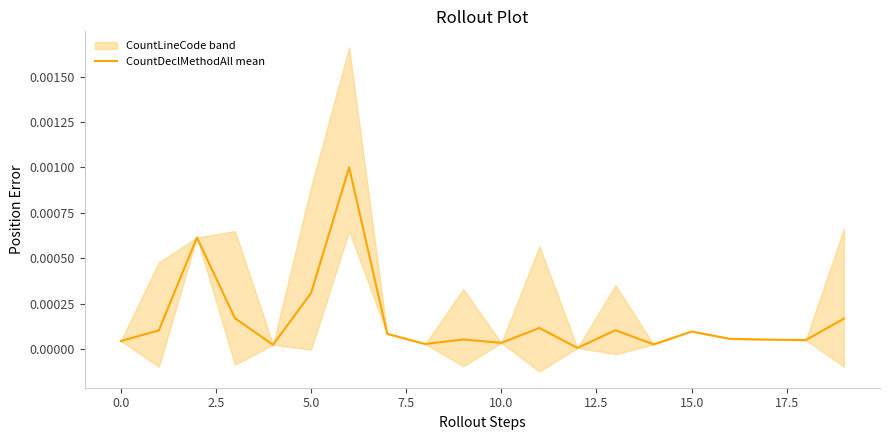

What is the label of the 10th point from the right?

10